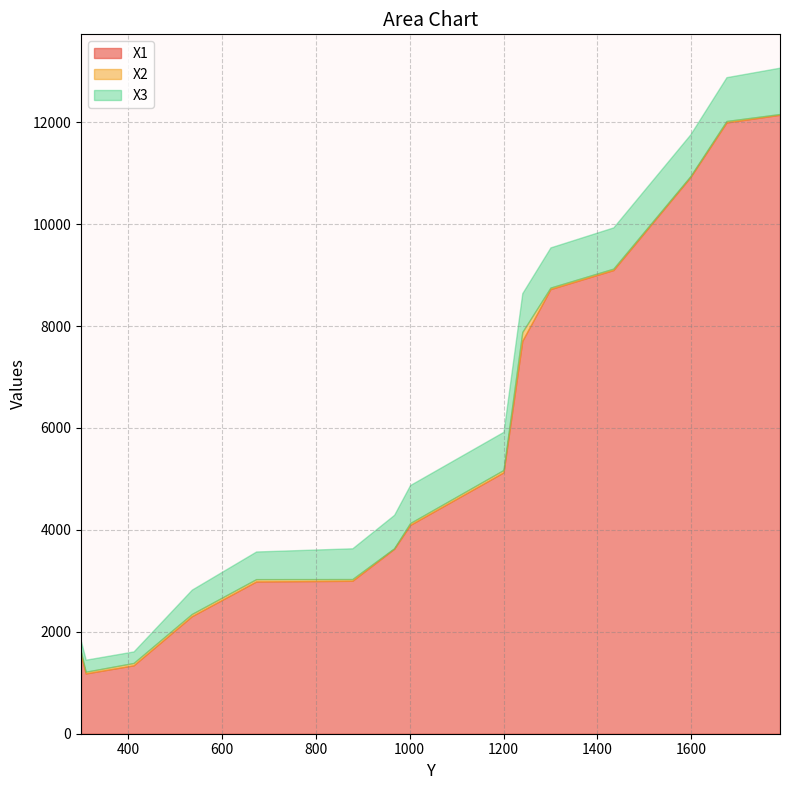

Where does the X1 series first go above 4096?

1001